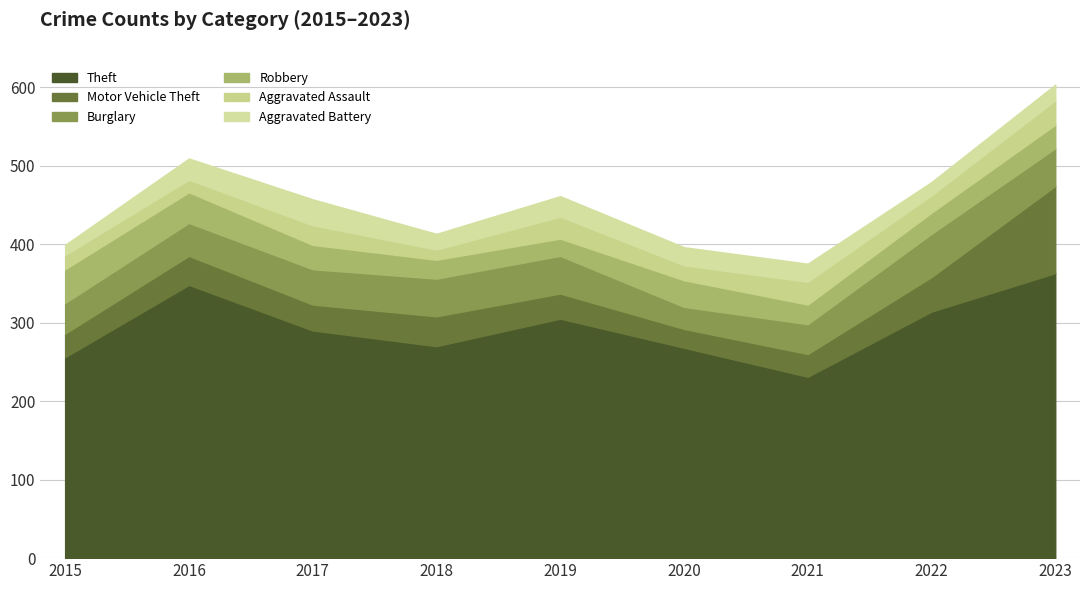

Is the value of Motor Vehicle Theft at 2018 greater than the value of Burglary at 2018?

No